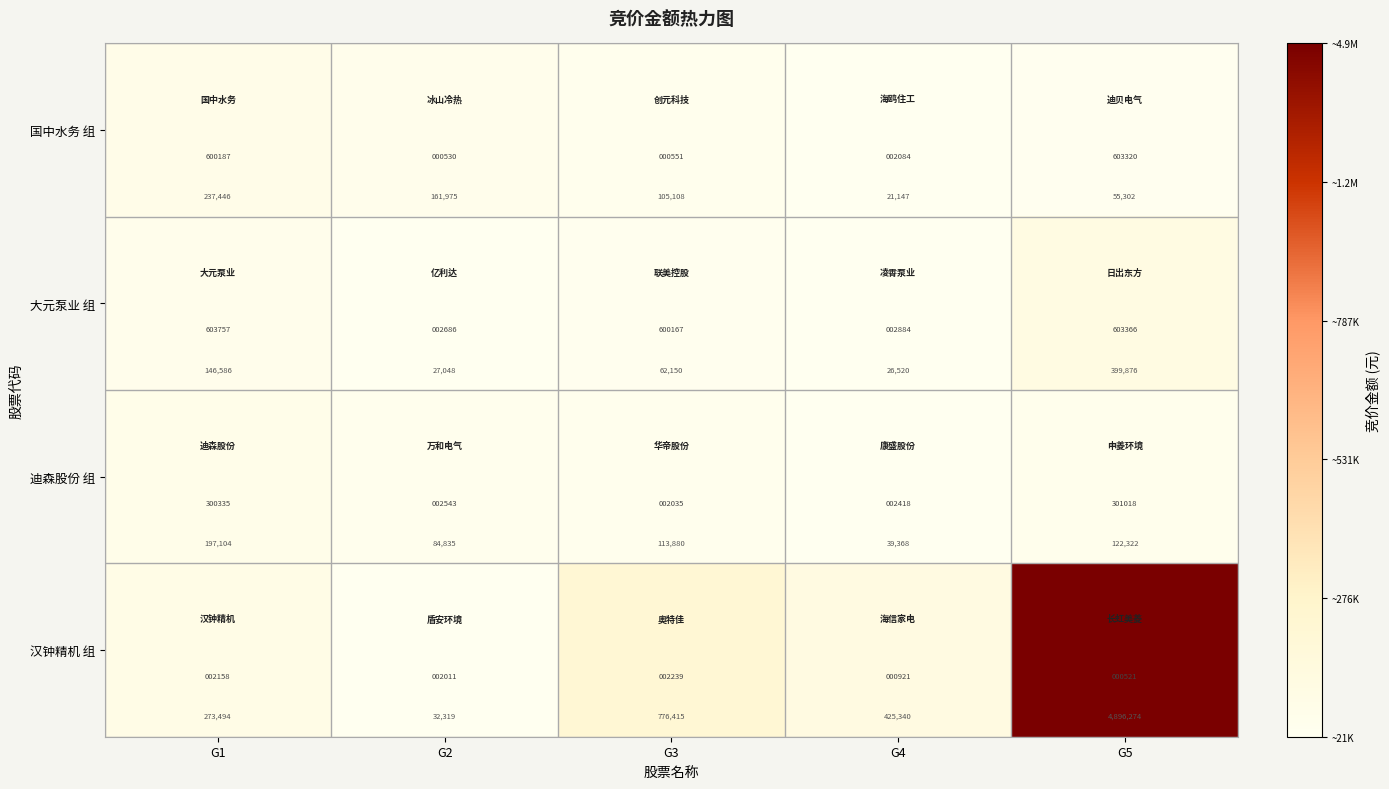

Is it true that 汉钟精机 组 equals 358731 at G3?

False